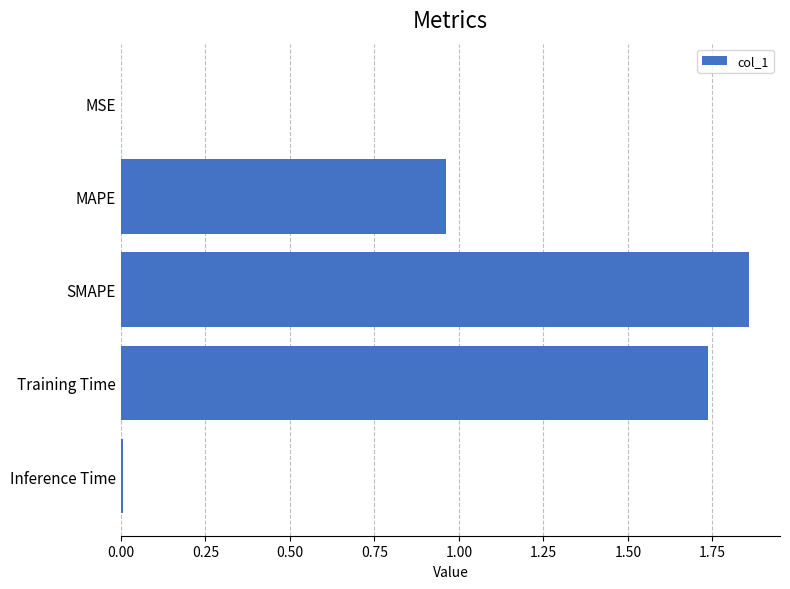

The value at MAPE is 1.4. True or false?

False